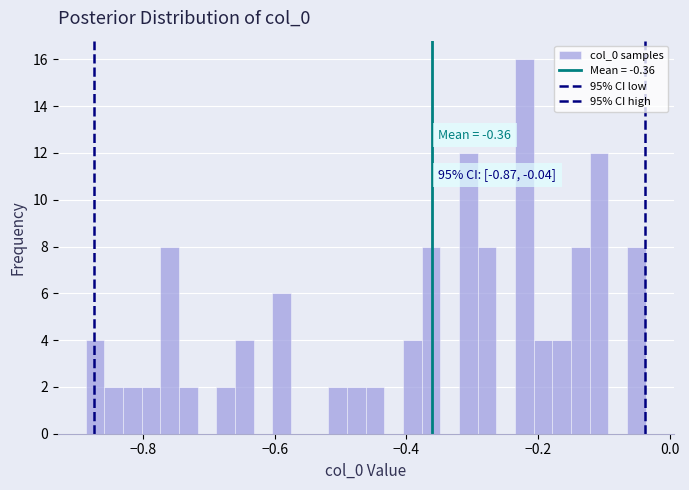

Around what value on the x-axis is the tallest bar? Give the approximate position of its centre, as read against the axis.

-0.22